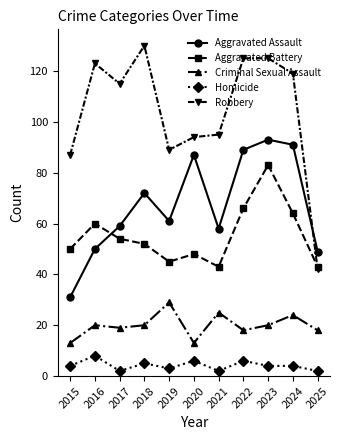

At 2015, list the series in order from largest to smallest.

Robbery, Aggravated Battery, Aggravated Assault, Criminal Sexual Assault, Homicide